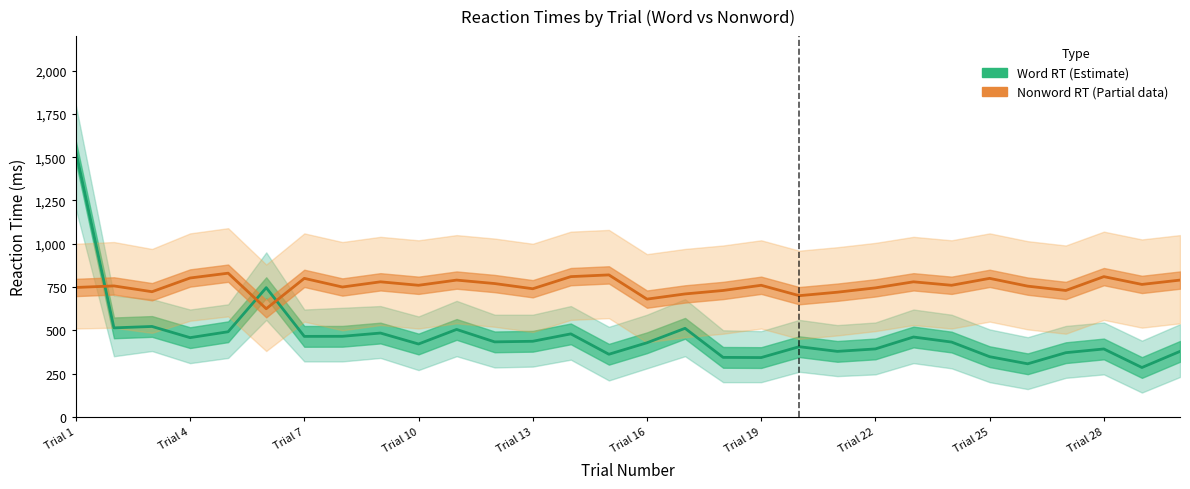

At which label does Word RT (Estimate) first exceed 432?

Trial 1